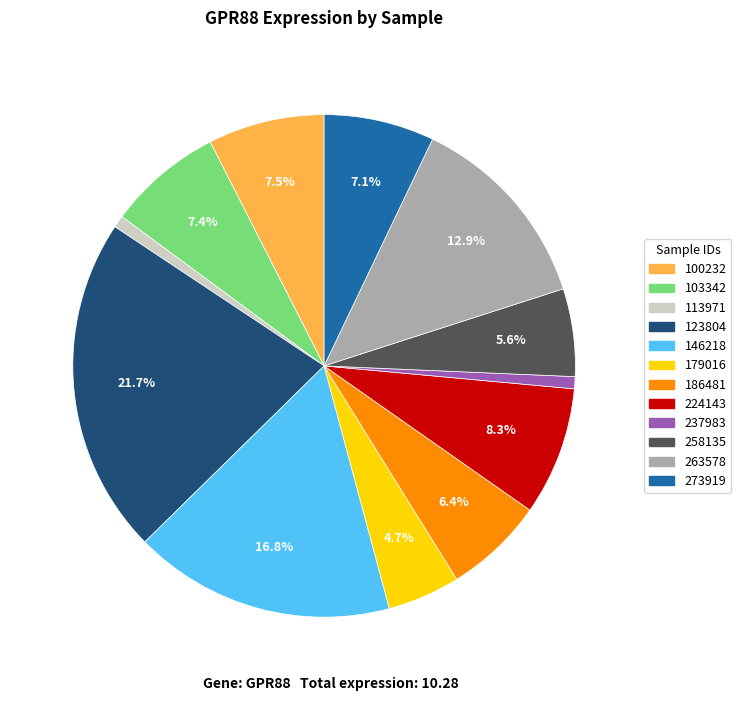

What percentage is NOT represented by 179016?

95.3%